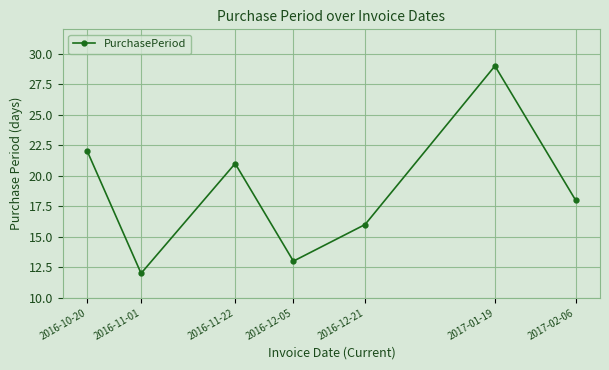

Rank the categories by value from lowest to highest.

2016-11-01, 2016-12-05, 2016-12-21, 2017-02-06, 2016-11-22, 2016-10-20, 2017-01-19